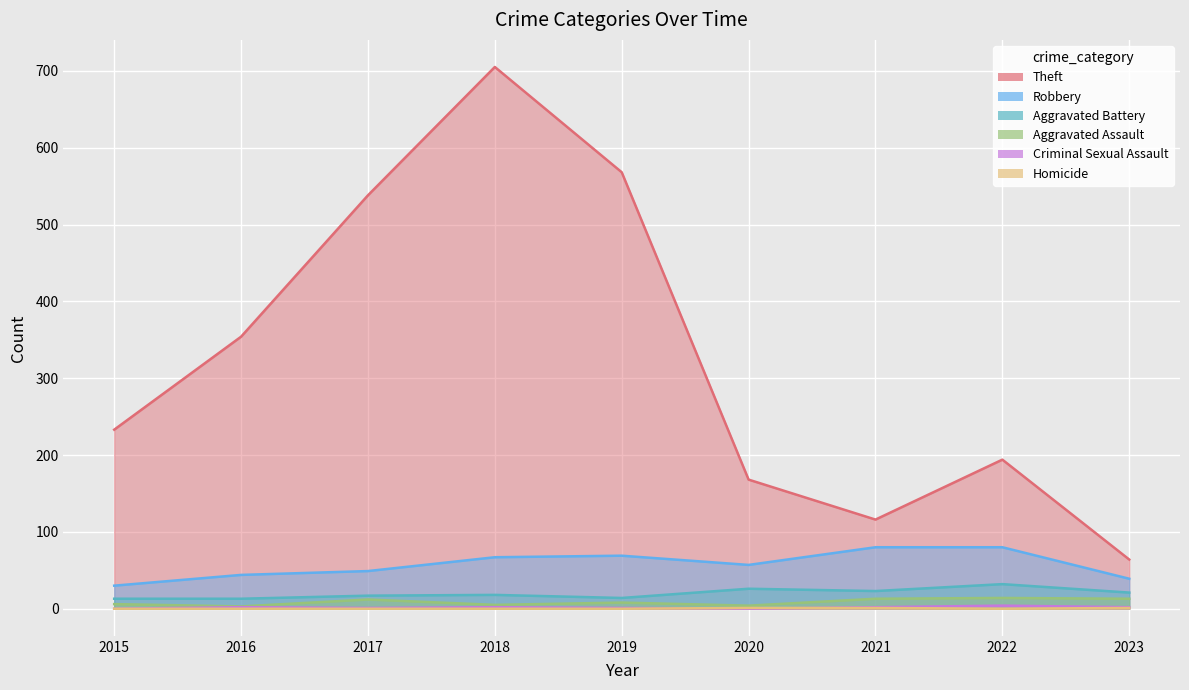

Where does the Criminal Sexual Assault series first go above 2?

2022